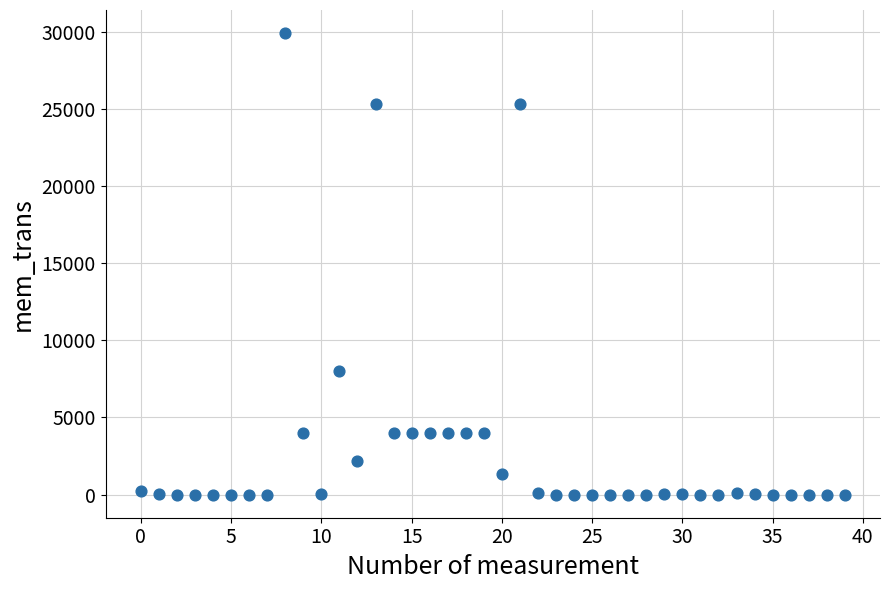

What is the range of Y values (max minus min)?

29900.0